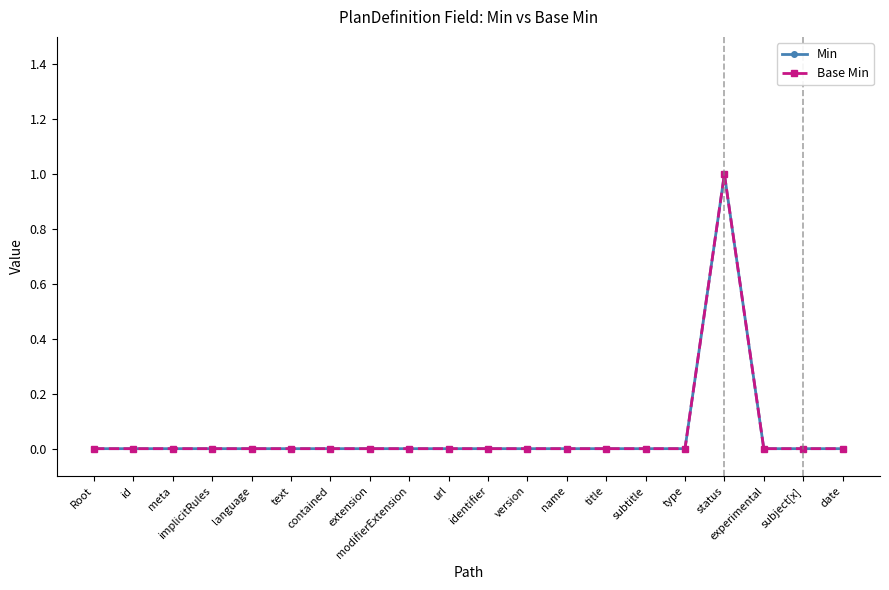

What is the label of the 4th point from the right?

status